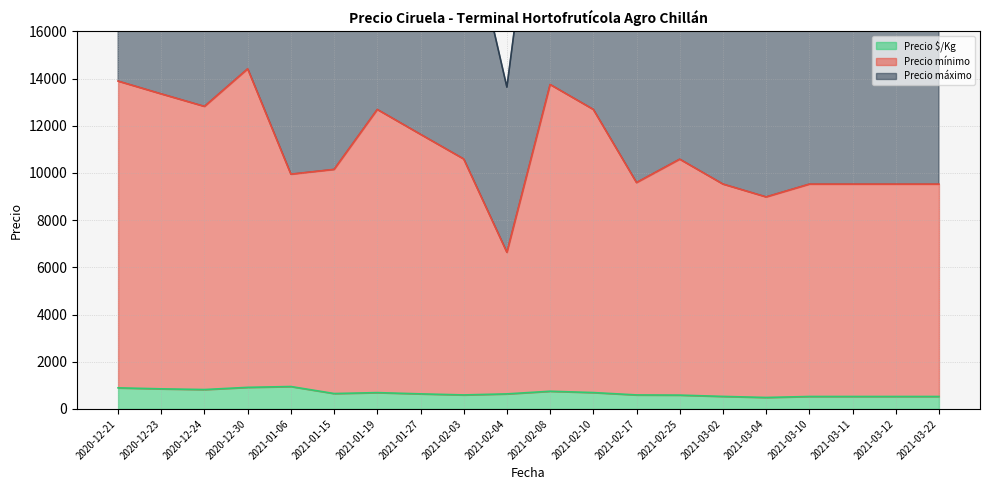

What is the value of the Precio máximo point at the 5th from the left?

19950